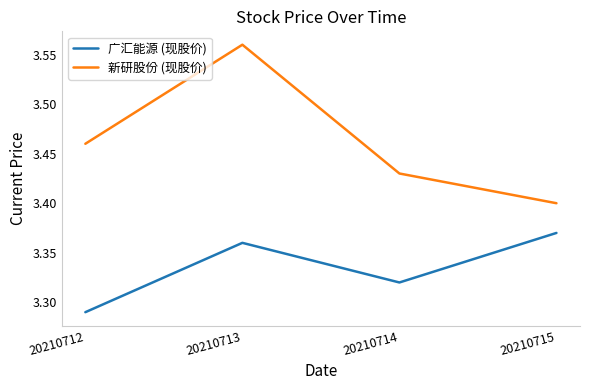

At how many categories does at least one series exceed 3?

4